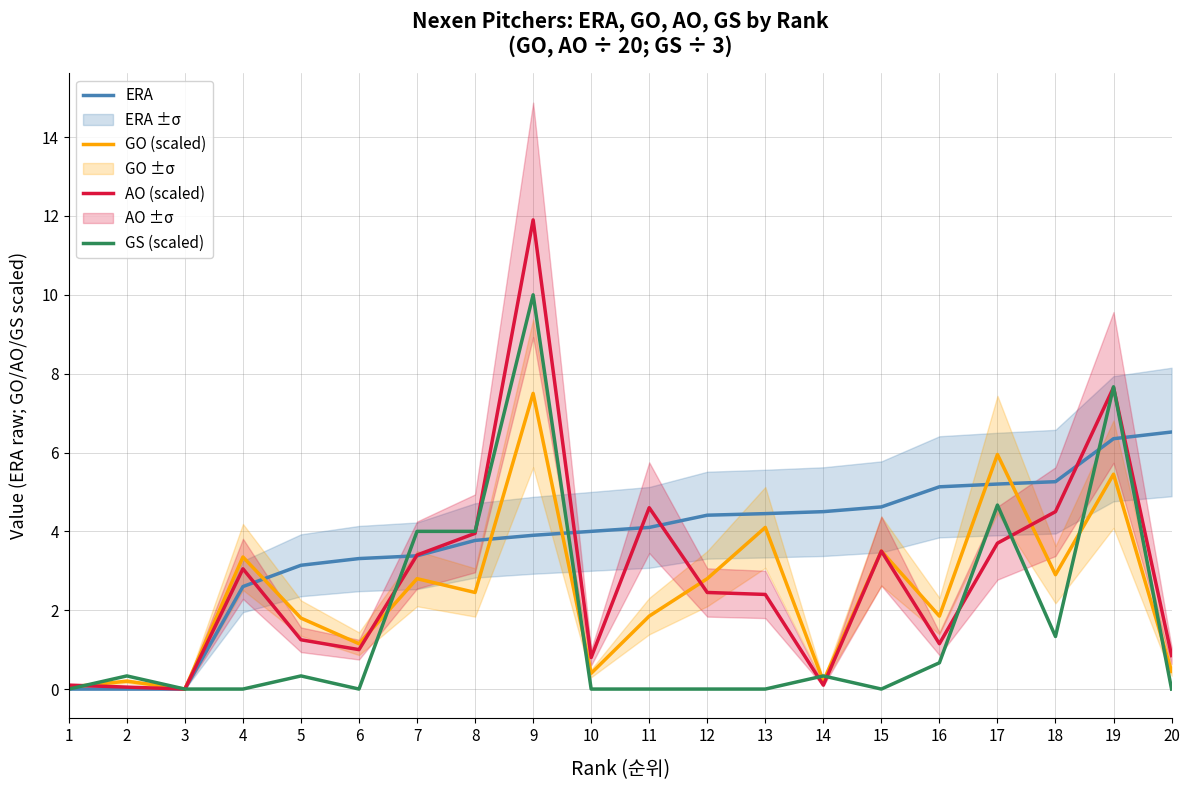

Between which two adjacent categories do AO (scaled) and GO (scaled) first intersect?

1 and 2